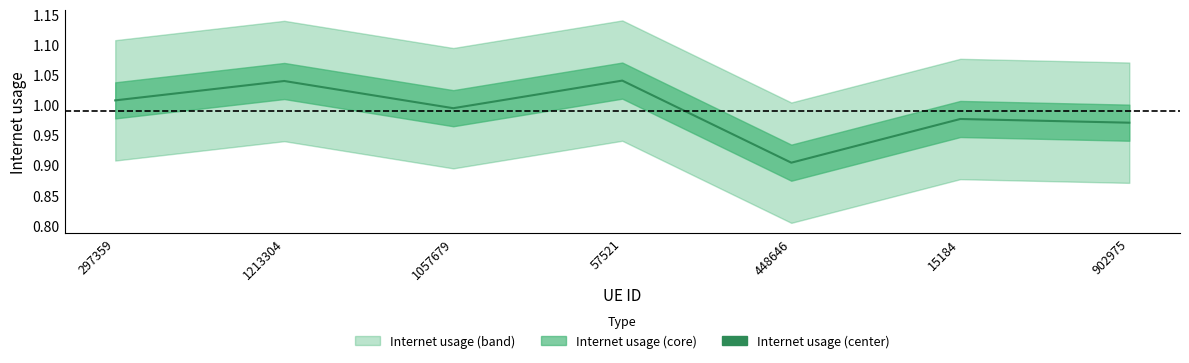

Which has a higher value, 1213304 or 902975?

1213304